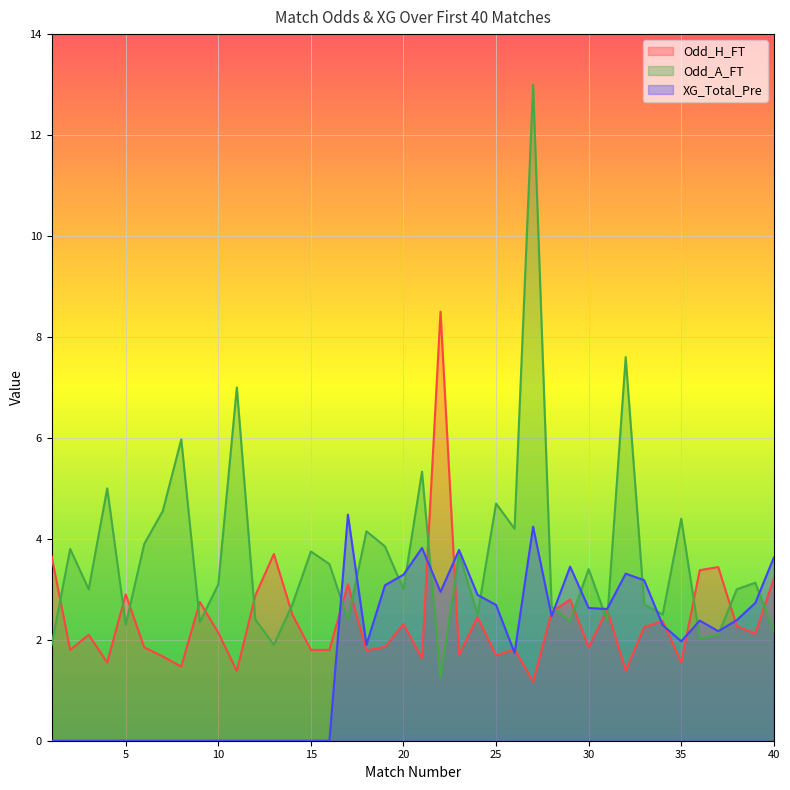

Reading right to left, what are all the values shown in this chart?

Odd_H_FT: 3.2	2.1	2.3	3.4	3.4	1.6	2.4	2.2	1.4	2.6	1.9	2.8	2.5	1.2	1.8	1.7	2.5	1.7	8.5	1.6	2.3	1.9	1.8	3.1	1.8	1.8	2.5	3.7	2.9	1.4	2.1	2.8	1.5	1.7	1.9	2.9	1.6	2.1	1.8	3.6
Odd_A_FT: 2.2	3.1	3.0	2.1	2.0	4.4	2.5	2.7	7.6	2.4	3.4	2.4	2.6	13.0	4.2	4.7	2.5	3.7	1.2	5.3	3.0	3.9	4.2	2.4	3.5	3.8	2.7	1.9	2.4	7.0	3.1	2.4	6.0	4.5	3.9	2.3	5.0	3.0	3.8	1.9
XG_Total_Pre: 3.6	2.7	2.4	2.2	2.4	2.0	2.3	3.2	3.3	2.6	2.6	3.5	2.5	4.2	1.7	2.7	2.9	3.8	3.0	3.8	3.3	3.1	1.9	4.5	0.0	0.0	0.0	0.0	0.0	0.0	0.0	0.0	0.0	0.0	0.0	0.0	0.0	0.0	0.0	0.0